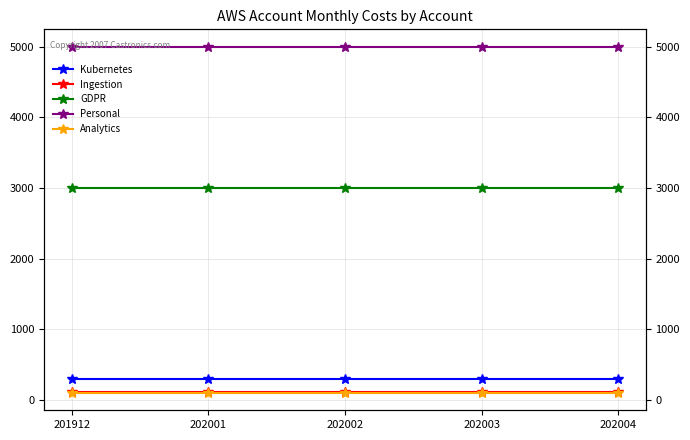

What is the sum of the Kubernetes values at 202002 and 202003?

600